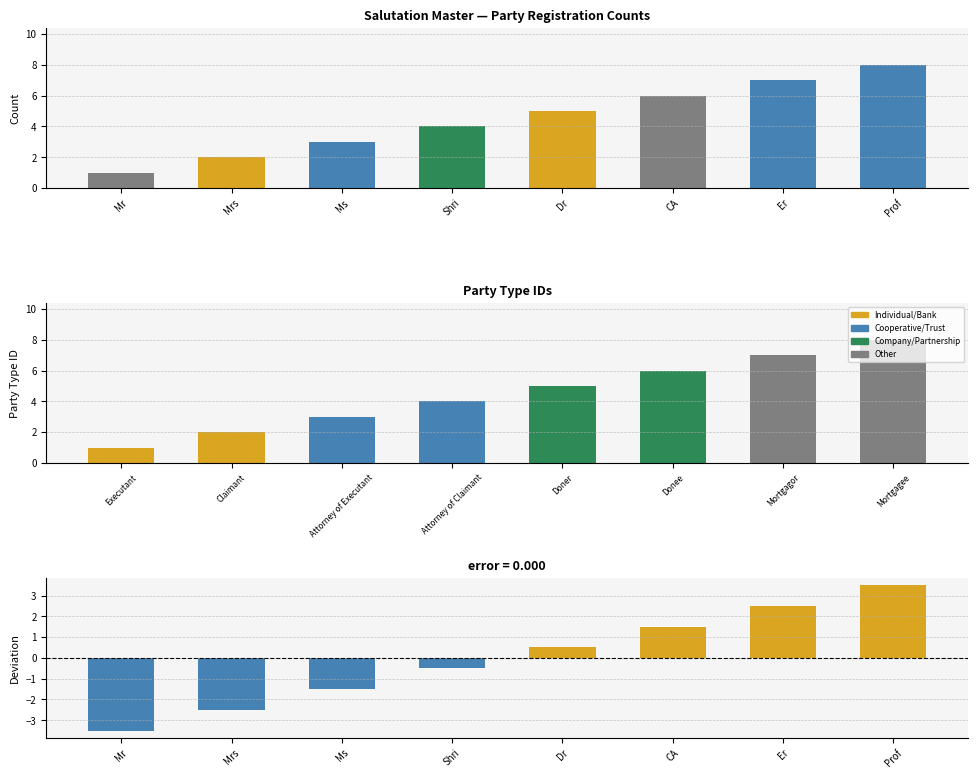

What value does the Salutation ID series have at Prof?

8.0